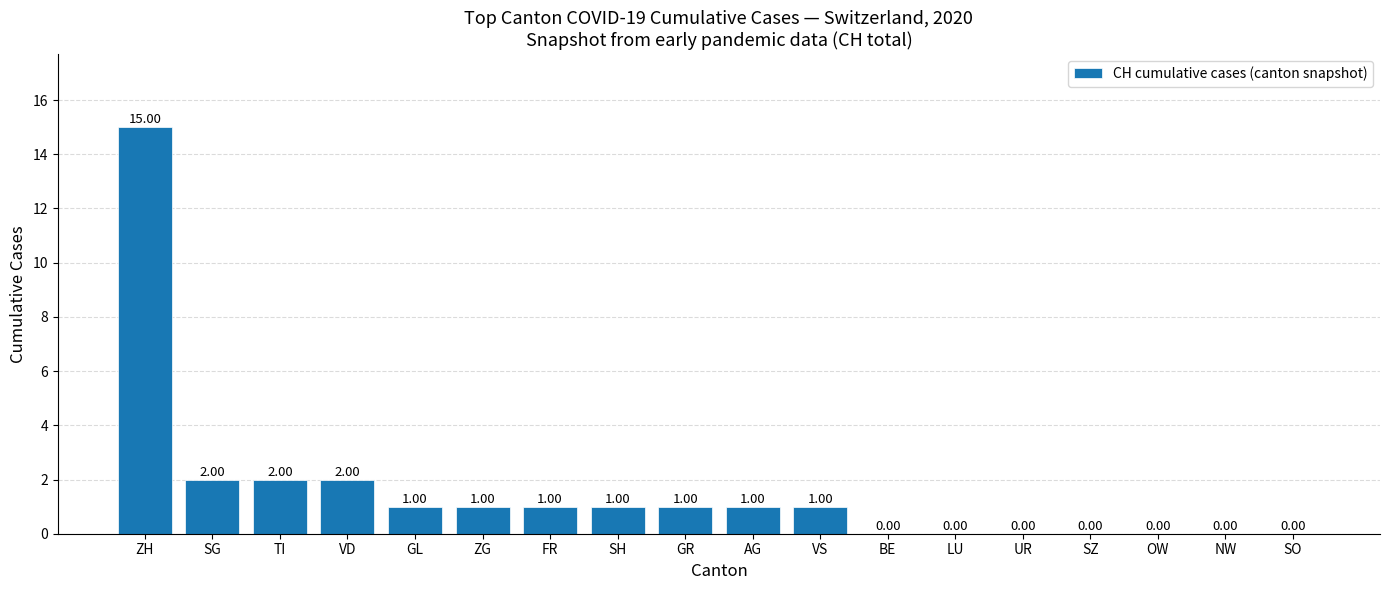

Does the chart contain stacked bars?

No